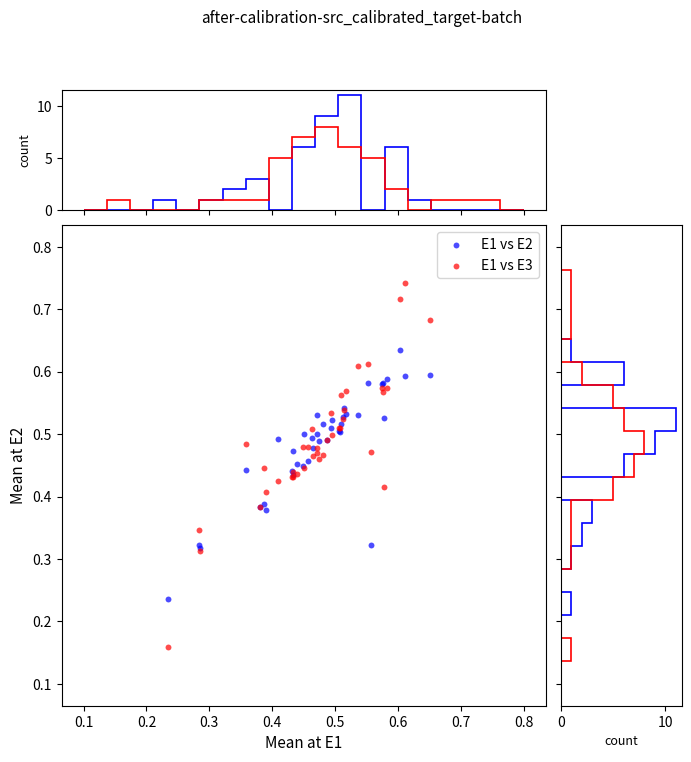

Which series reaches the minimum Y coordinate?

E1 vs E3